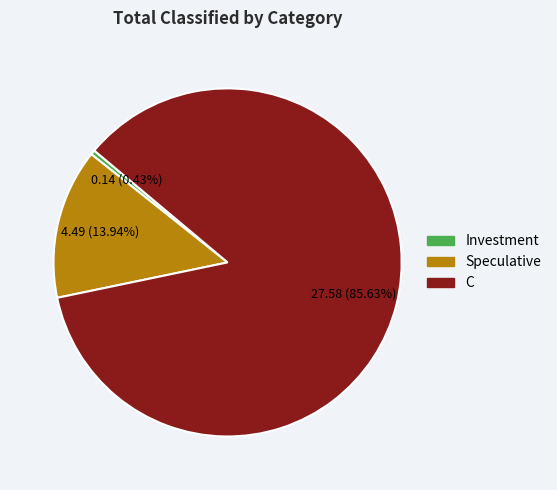

How many slices are in this pie chart?

3